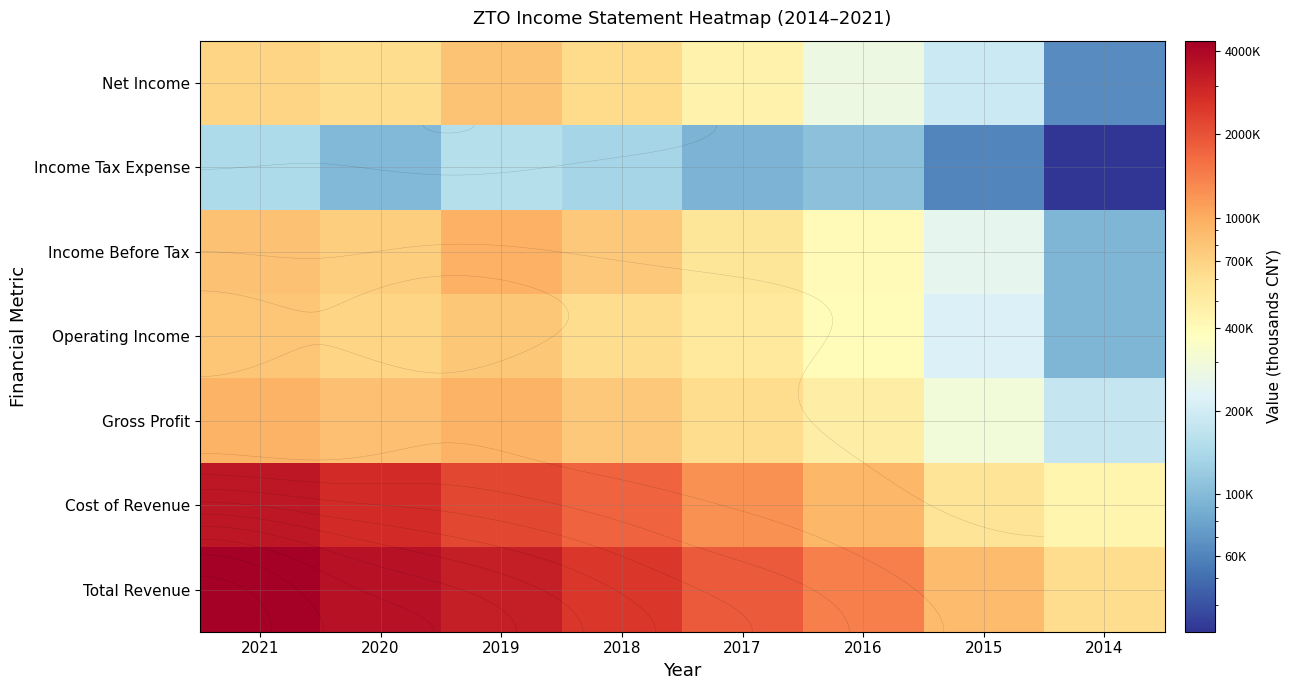

Is it true that Net Income equals 263610 at 2020?

False